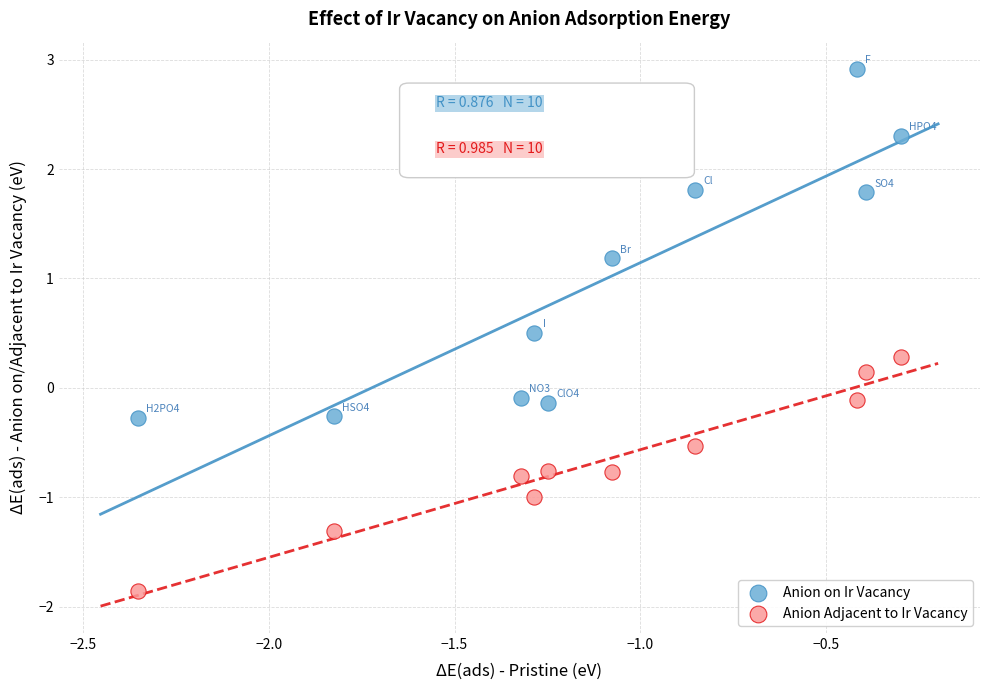

What are all the series names shown in the legend?

Anion on Ir Vacancy, Anion Adjacent to Ir Vacancy